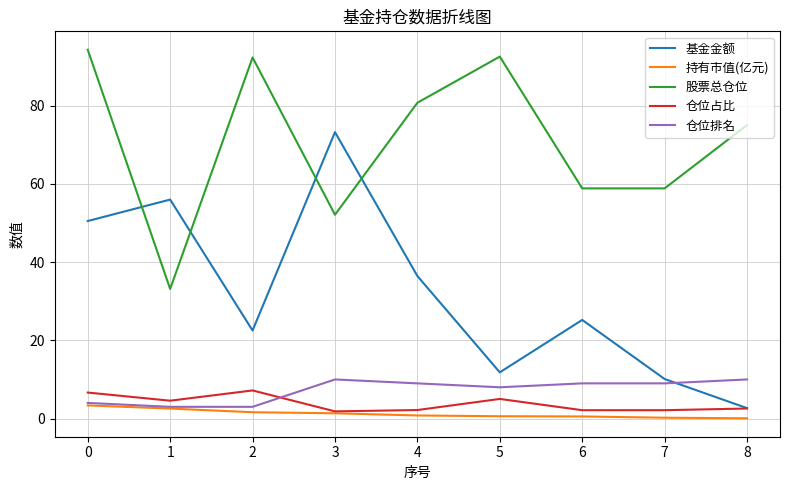

Which series has the largest total across all categories?

股票总仓位